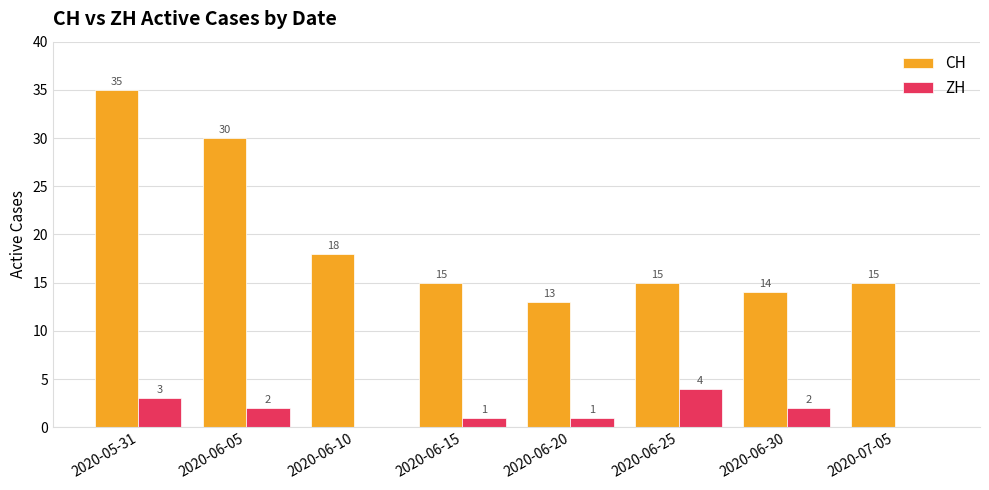

Is the value of CH at 2020-05-31 greater than the value of ZH at 2020-06-25?

Yes